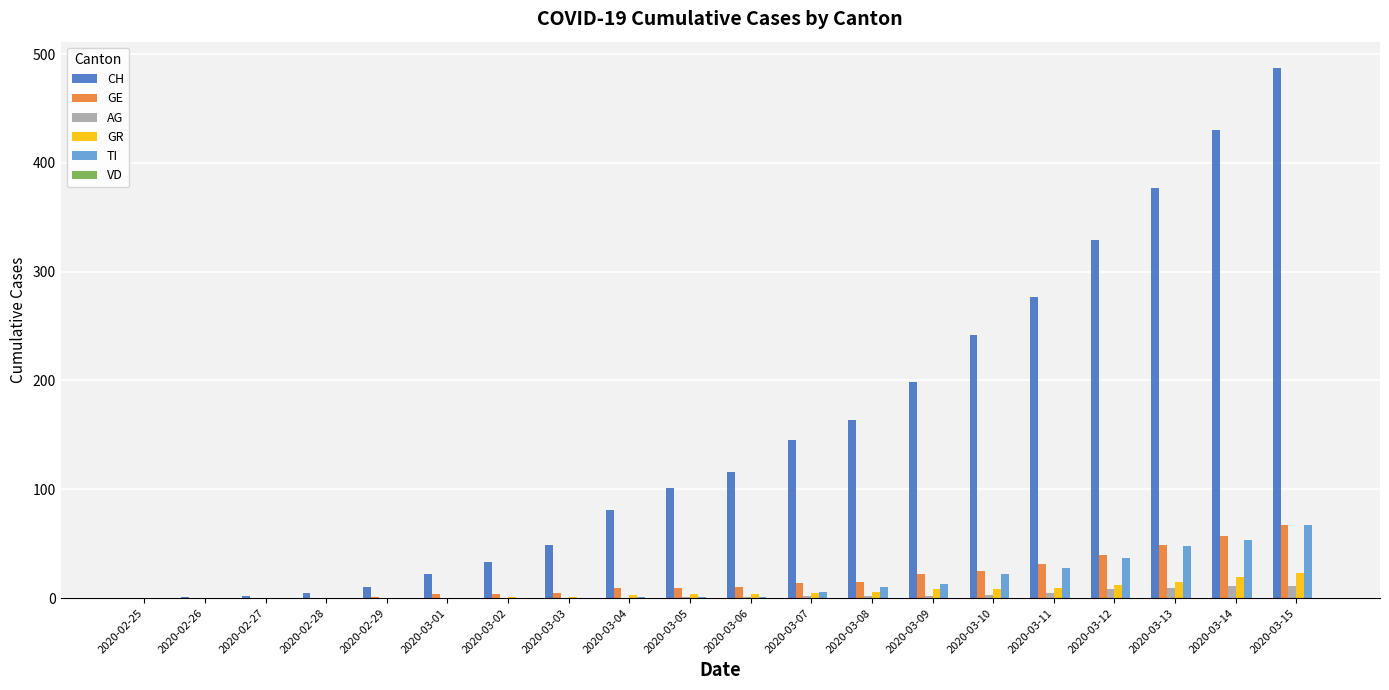

Between 2020-03-03 and 2020-03-15, which series saw the biggest shift?

CH